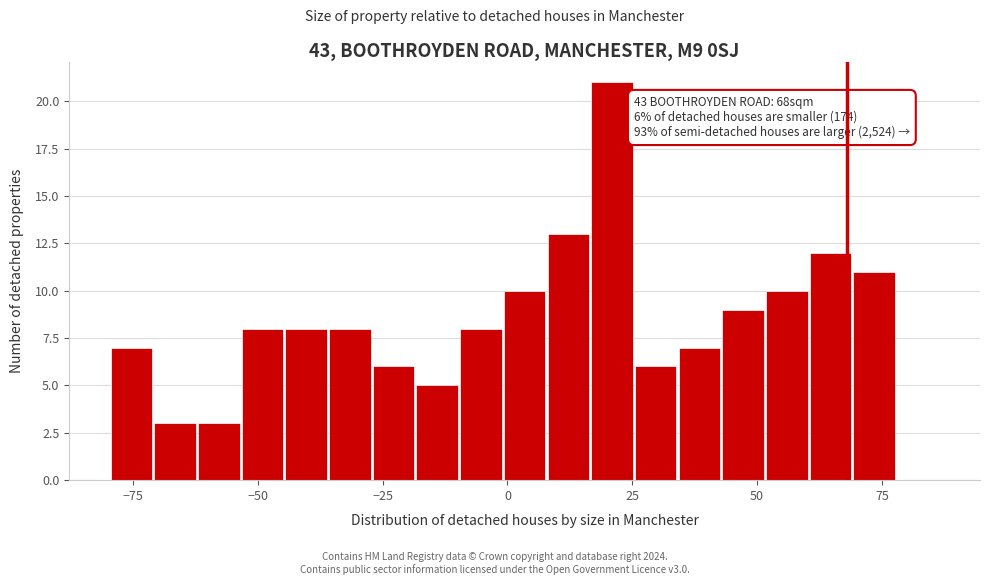

Read against the x-axis, roughly where is the centre of the tallest bar?

20